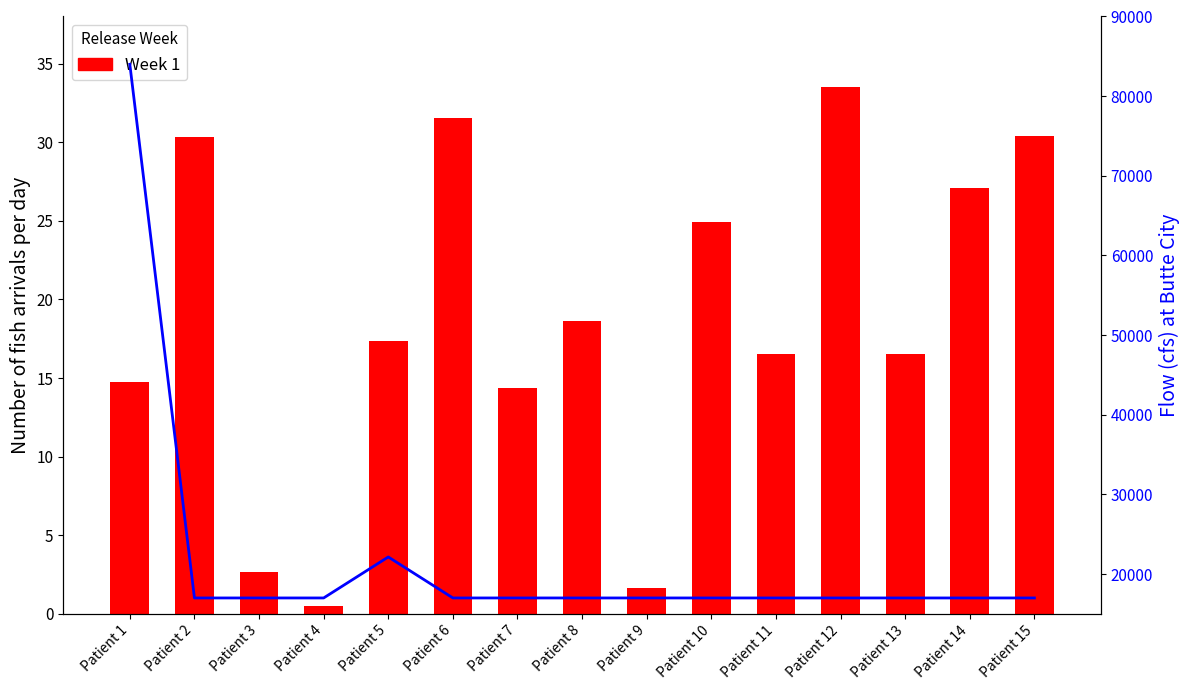

Which series has the widest spread of values?

Flow